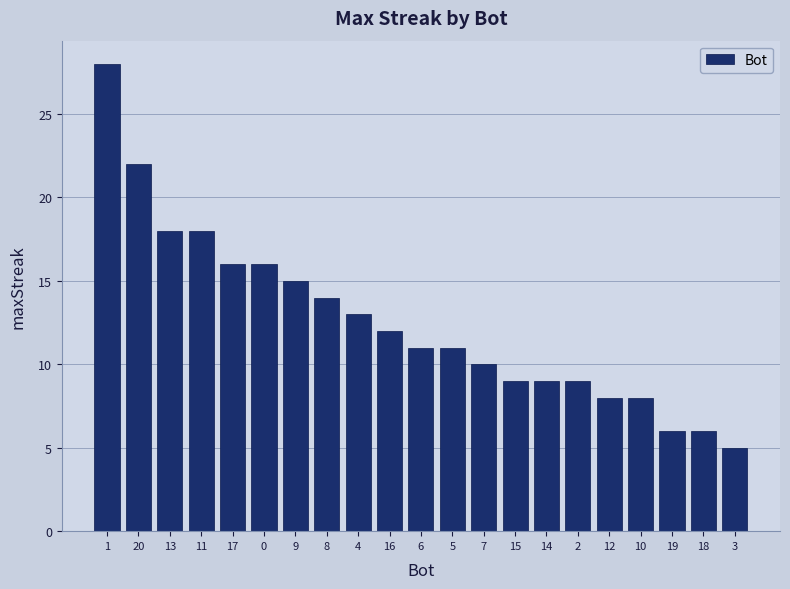

What is the value of the 6th bar from the left?

16